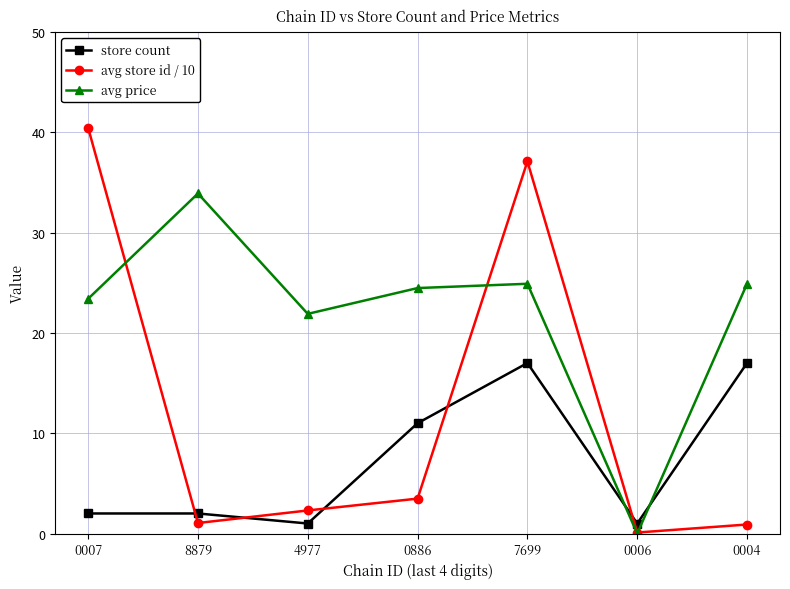

At 0004, list the series in order from smallest to largest.

avg store id / 10, store count, avg price